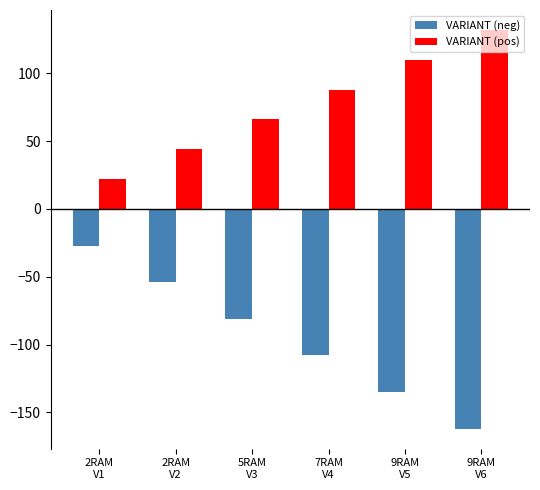

The value of VARIANT (pos) at 5RAM
V3 is 66. True or false?

True